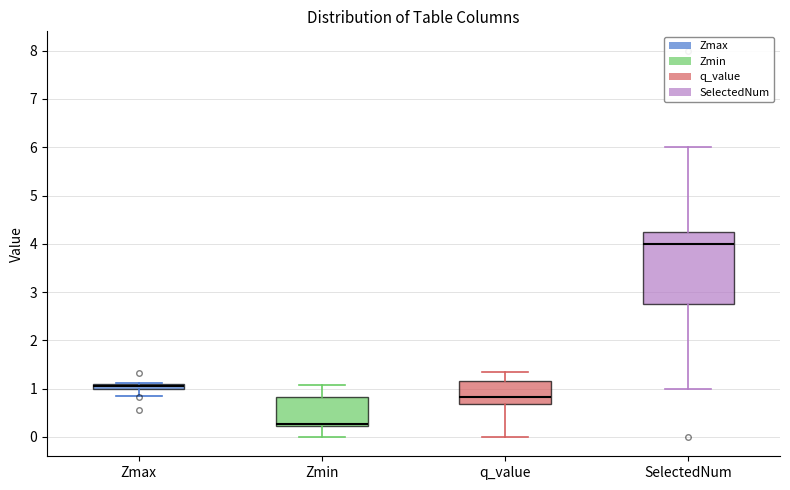

Which box is the tallest, from its lower edge to its upper edge?

SelectedNum